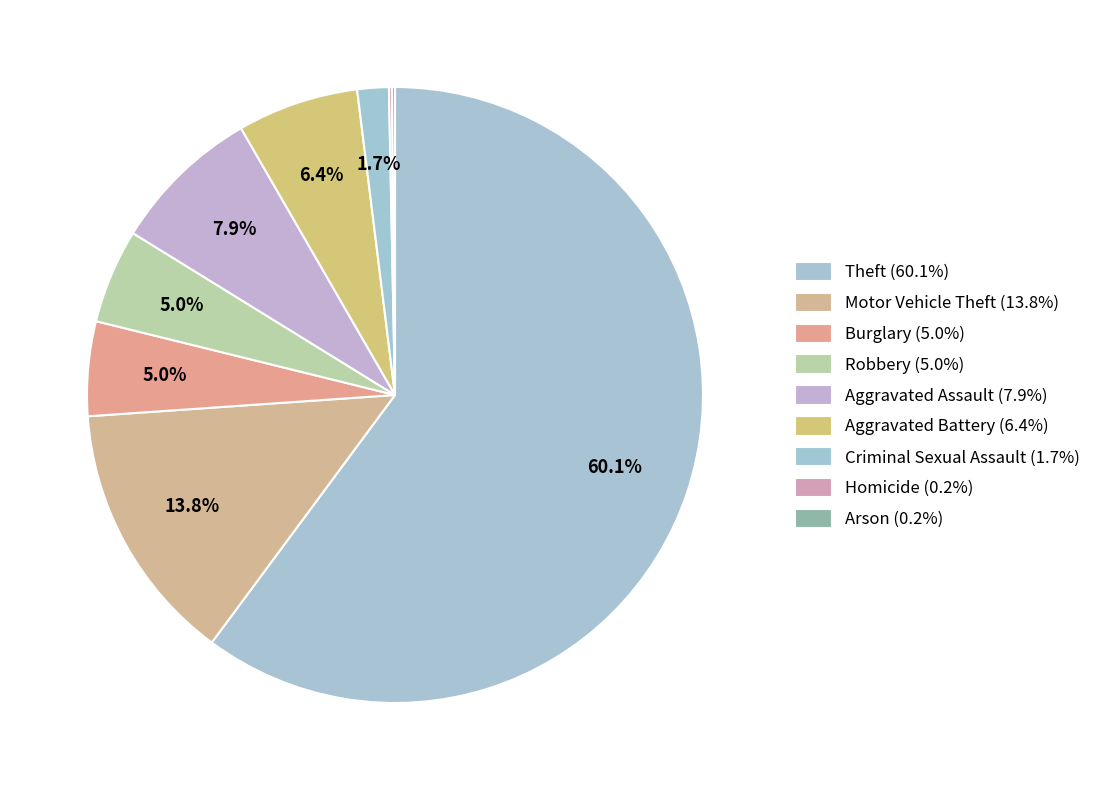

To the nearest percent, what portion does Burglary represent?

5%